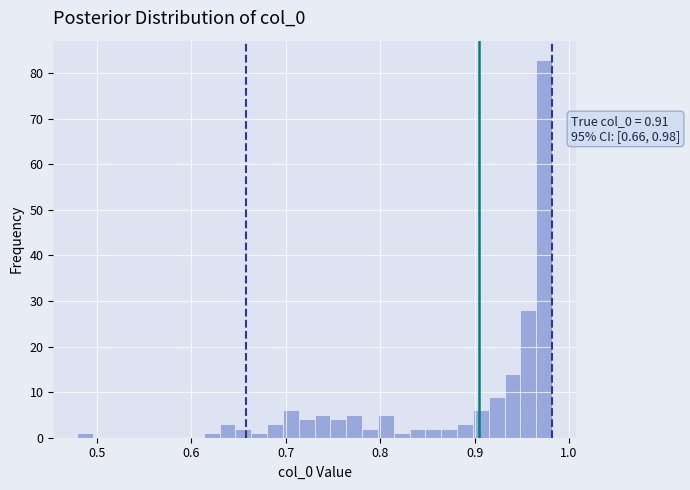

Around what value on the x-axis is the tallest bar? Give the approximate position of its centre, as read against the axis.

0.97